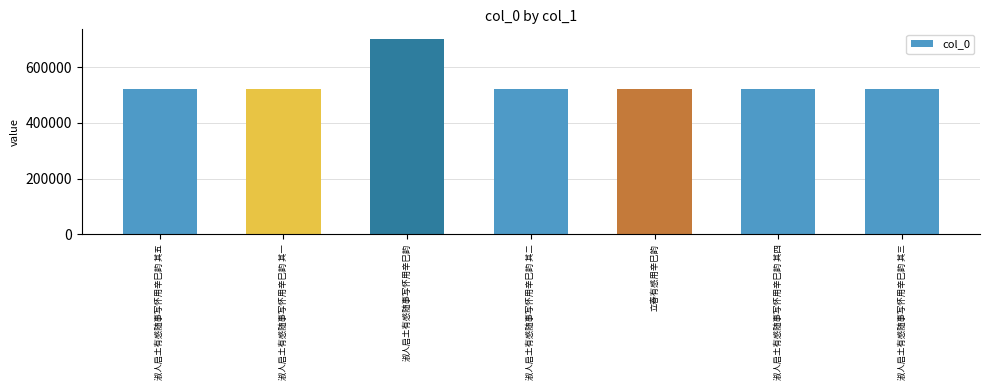

Approximately how many times larger is the value at 淑人启土有感随事写怀用辛巳韵 其二 compared to 淑人启土有感随事写怀用辛巳韵 其四?

1.0